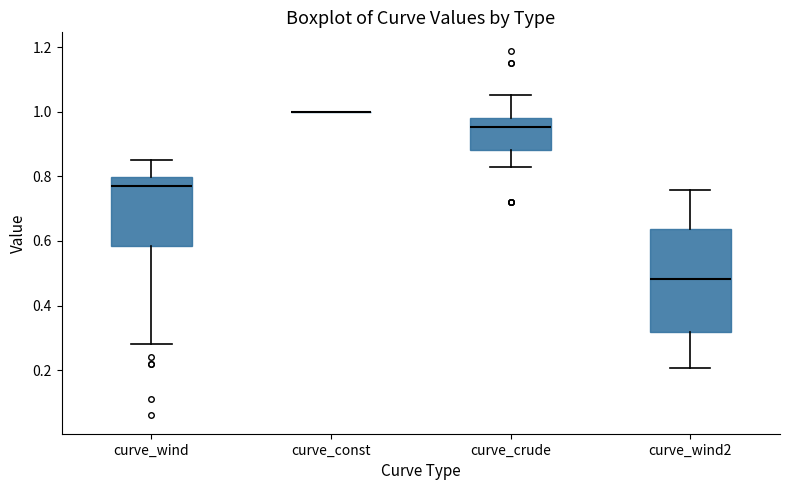

Reading left to right, read every box against the y-axis: the position of its median line, the range the box covers, and the ends of its whiskers. The values are not printed on the chart, so give them approximately, as read against the axis.

curve_wind: median 0.76, box 0.58 to 0.80, whiskers 0.28 to 0.86
curve_const: box collapsed to a line at 1.00, whiskers 1.00 to 1.00
curve_crude: median 0.96, box 0.88 to 0.98, whiskers 0.82 to 1.06
curve_wind2: median 0.48, box 0.32 to 0.64, whiskers 0.20 to 0.76